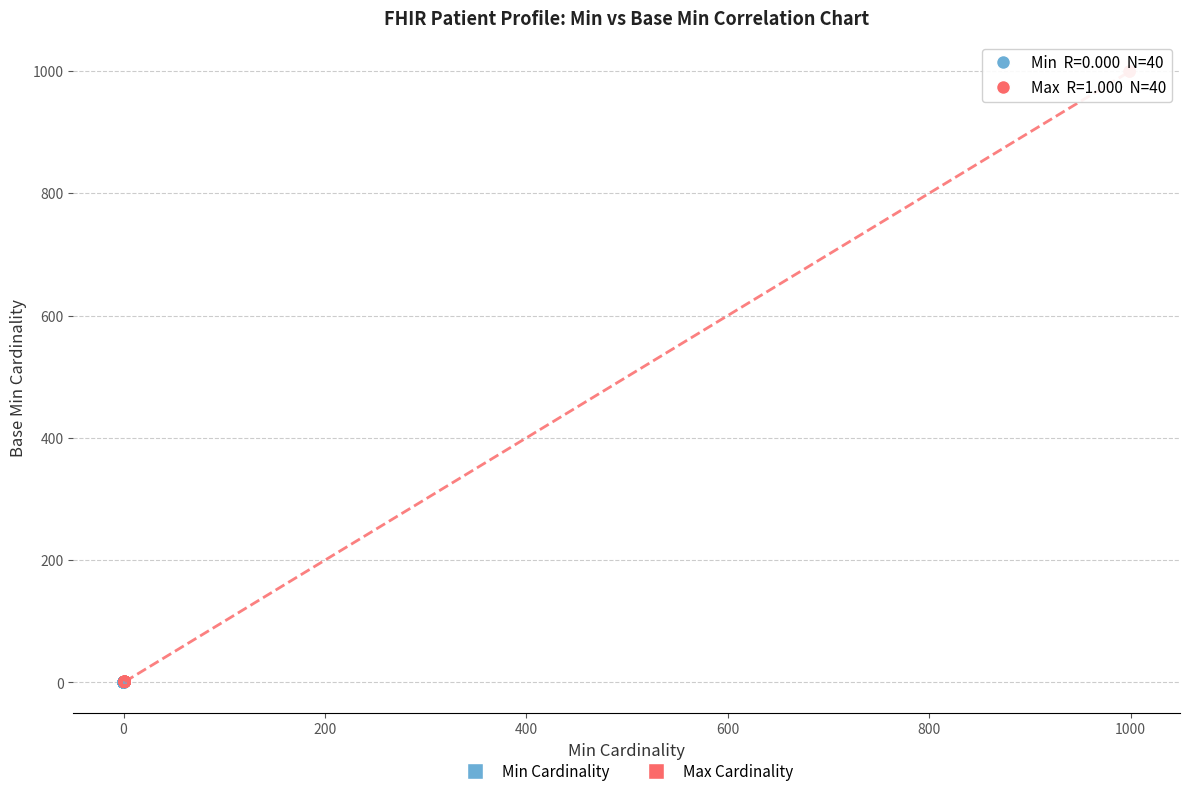

Which series has the widest spread of Y values?

Max Cardinality